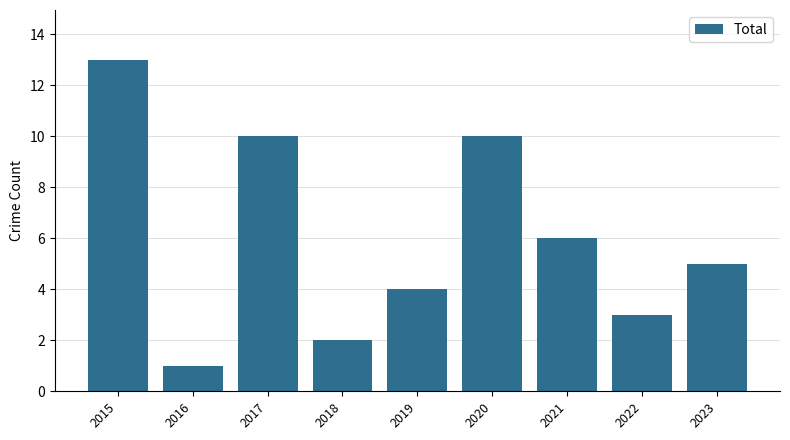

At which category does the chart reach its minimum across all series?

2016